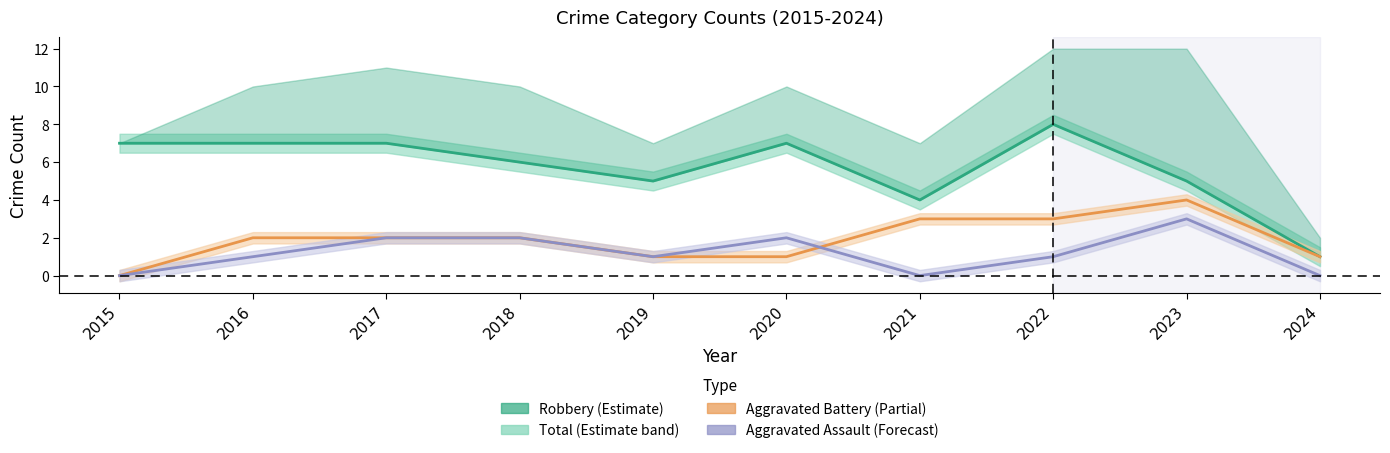

Which series has the widest spread of values?

Robbery